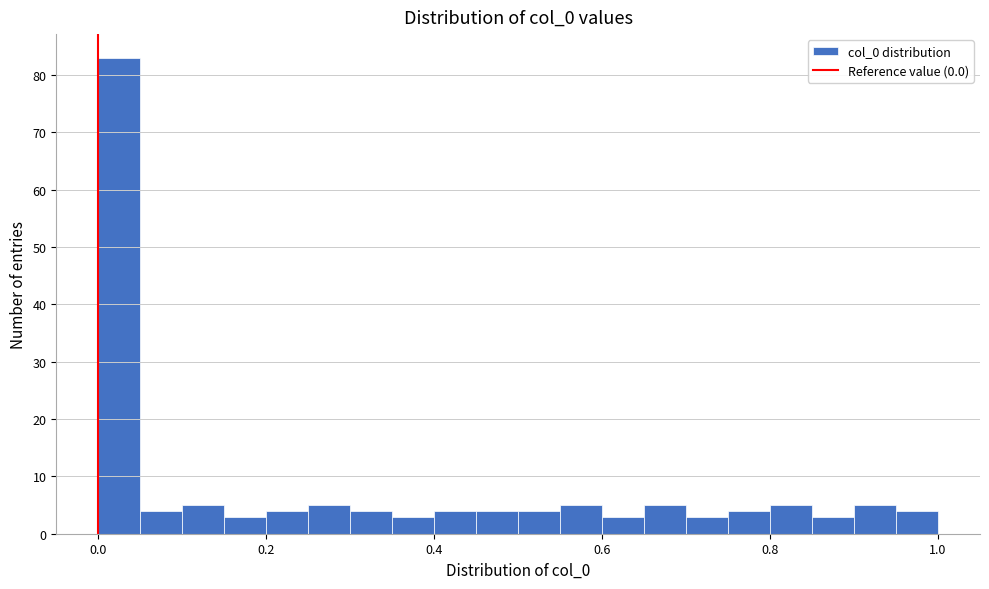

Around what value on the x-axis is the tallest bar? Give the approximate position of its centre, as read against the axis.

0.02